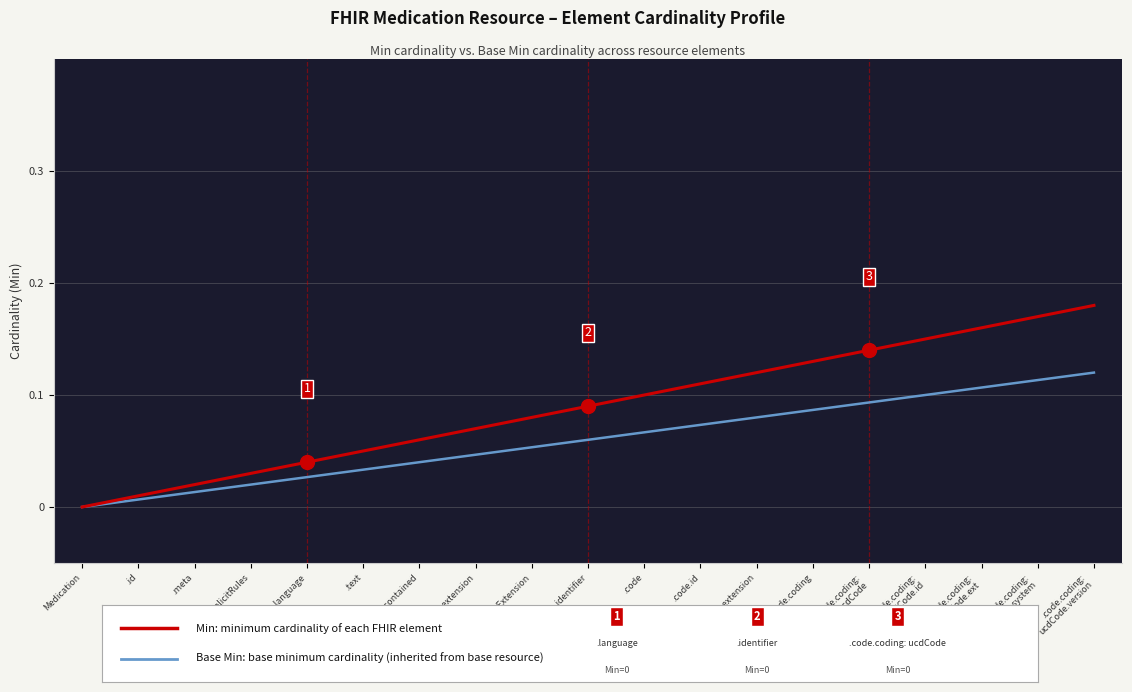

Reading left to right, what are all the values shown in this chart?

Base Min: base cardinality minimum: Medication=0.0	.id=0.0	.meta=0.0	.implicitRules=0.0	.language=0.0	.text=0.0	.contained=0.0	.extension=0.0	.modifierExtension=0.1	.identifier=0.1	.code=0.1	.code.id=0.1	.code.extension=0.1	.code.coding=0.1	.code.coding:
ucdCode=0.1	.code.coding:
ucdCode.id=0.1	.code.coding:
ucdCode.ext=0.1	.code.coding:
ucdCode.system=0.1	.code.coding:
ucdCode.version=0.1
Min: element minimum cardinality: Medication=0.0	.id=0.0	.meta=0.0	.implicitRules=0.0	.language=0.0	.text=0.1	.contained=0.1	.extension=0.1	.modifierExtension=0.1	.identifier=0.1	.code=0.1	.code.id=0.1	.code.extension=0.1	.code.coding=0.1	.code.coding:
ucdCode=0.1	.code.coding:
ucdCode.id=0.1	.code.coding:
ucdCode.ext=0.2	.code.coding:
ucdCode.system=0.2	.code.coding:
ucdCode.version=0.2